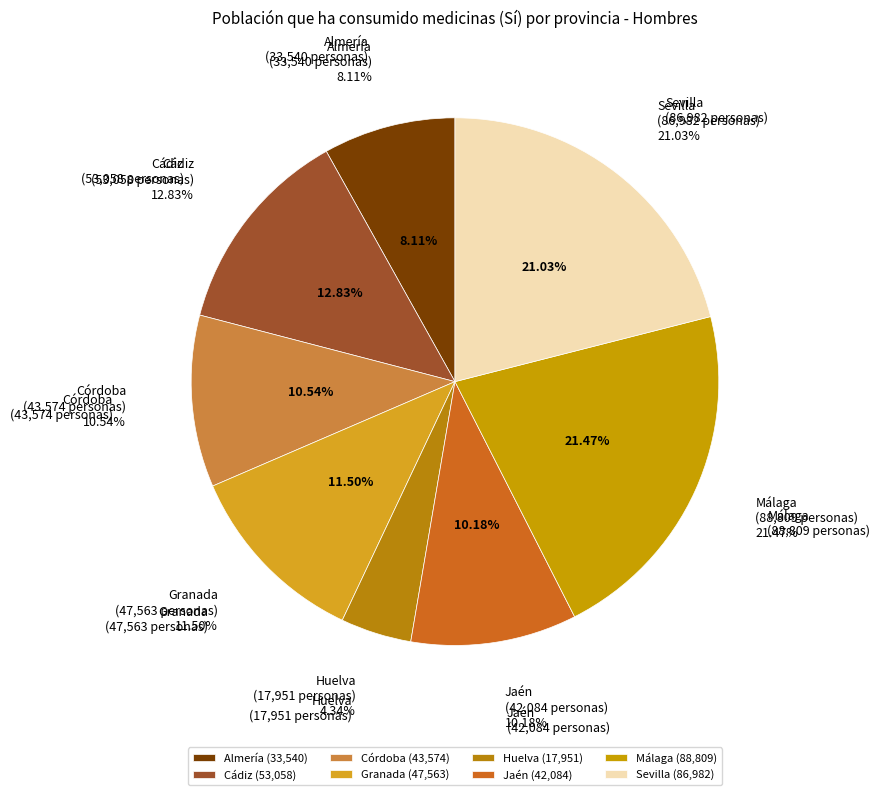

Approximately how many times larger is the value at Almería compared to Cádiz?

0.6